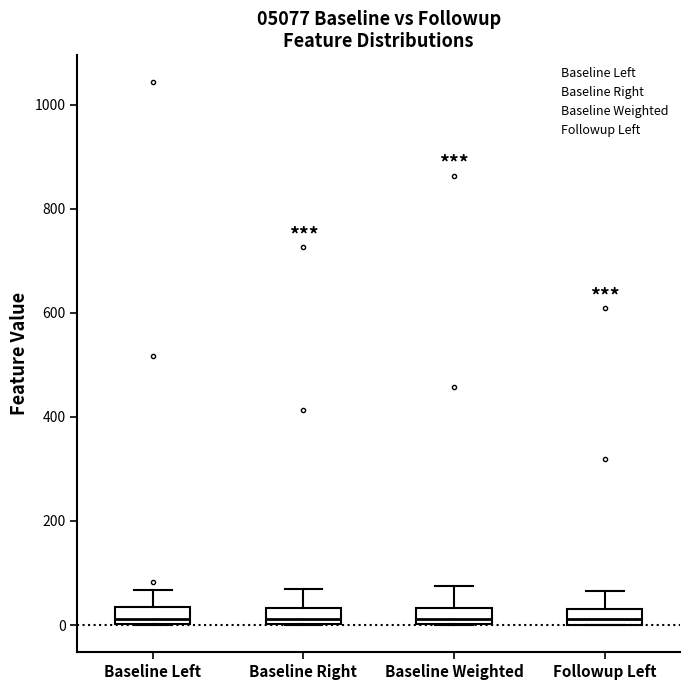

Where does the median line of the box for Followup Left sit on the y-axis? The values are not printed on the chart, so give them approximately, as read against the axis.

20